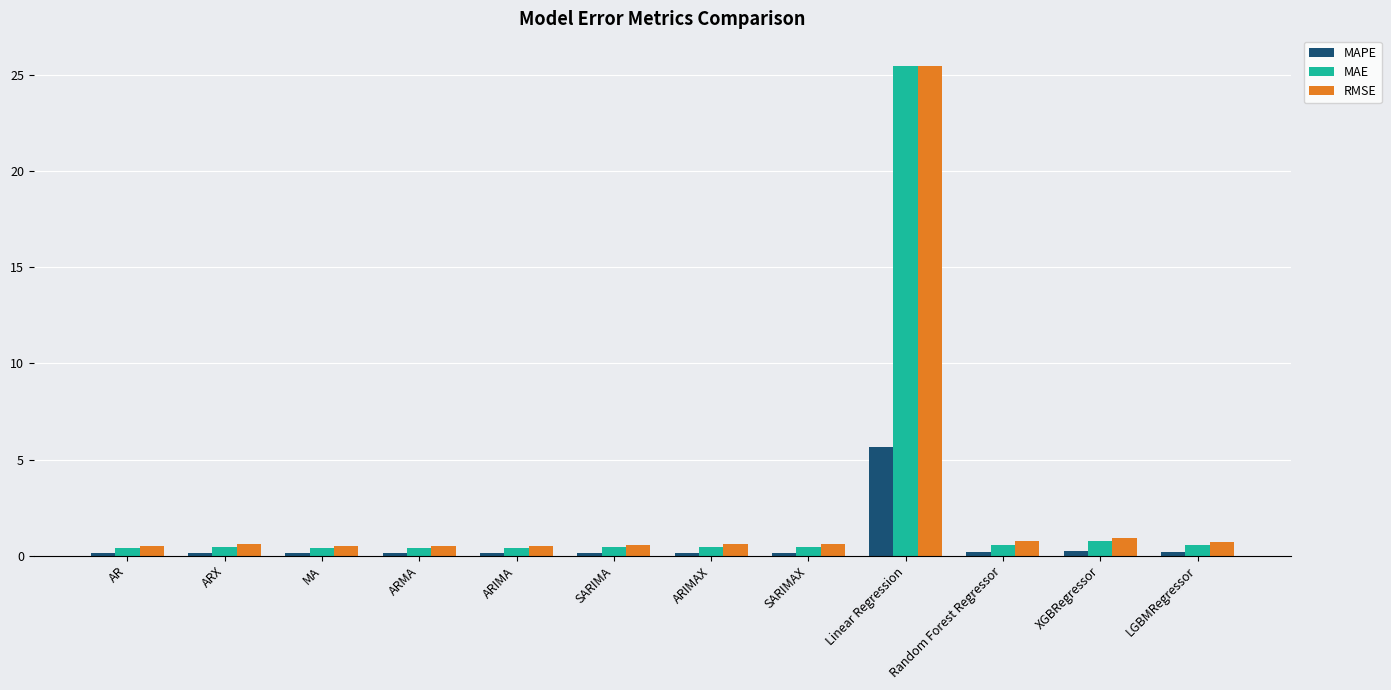

What value does the MAPE series have at Linear Regression?

5.7